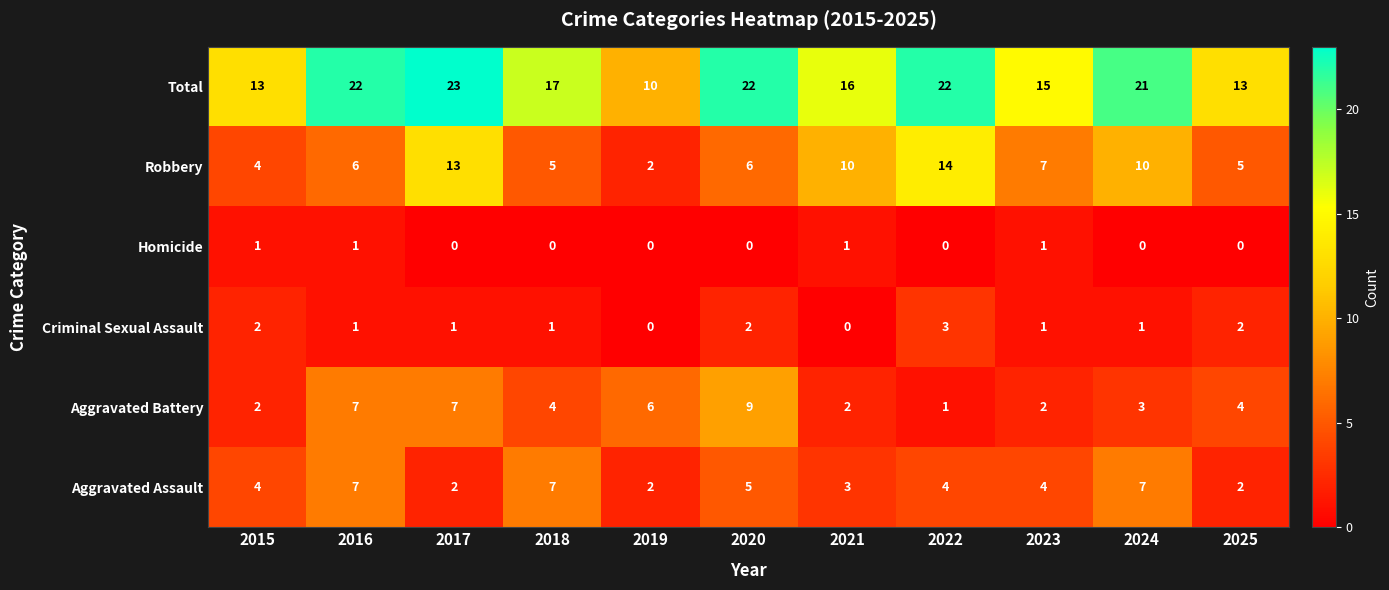

How many Homicide values are between 0 and 1?

11